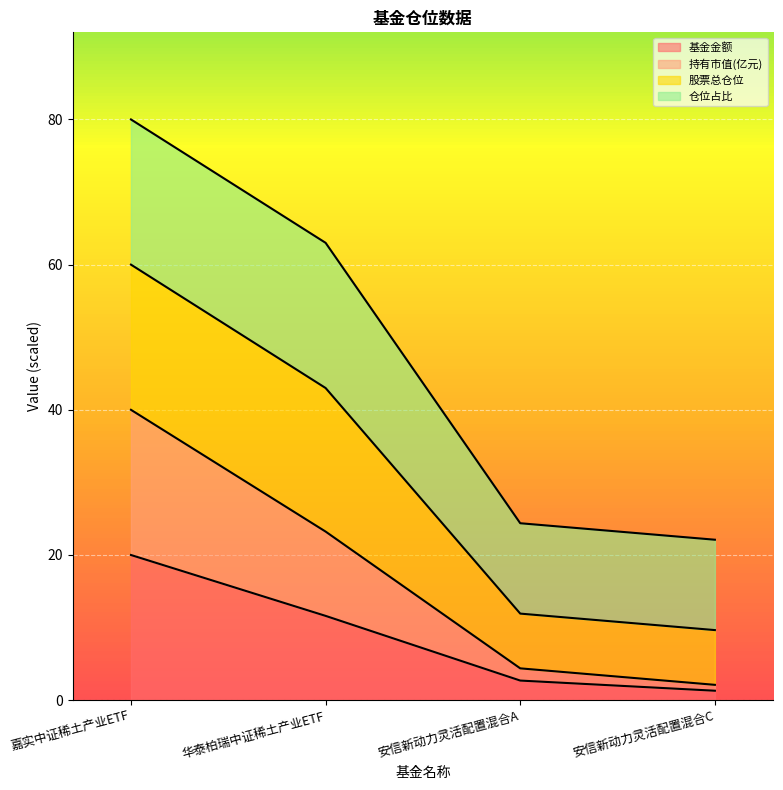

The value of 基金金额 at 华泰柏瑞中证稀土产业ETF is 7.1. True or false?

False